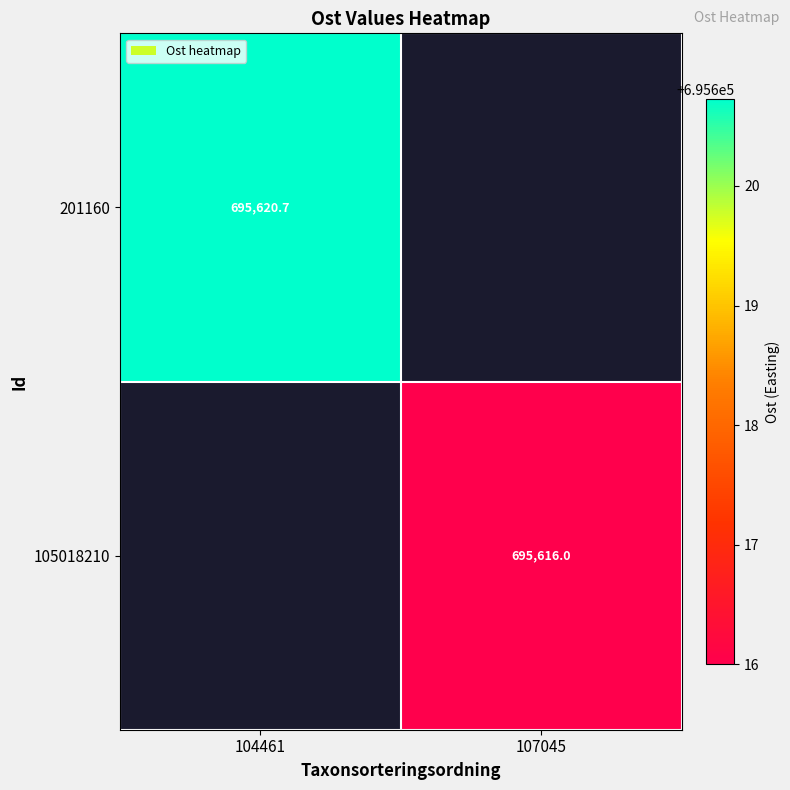

Count the number of categories in the chart.

2